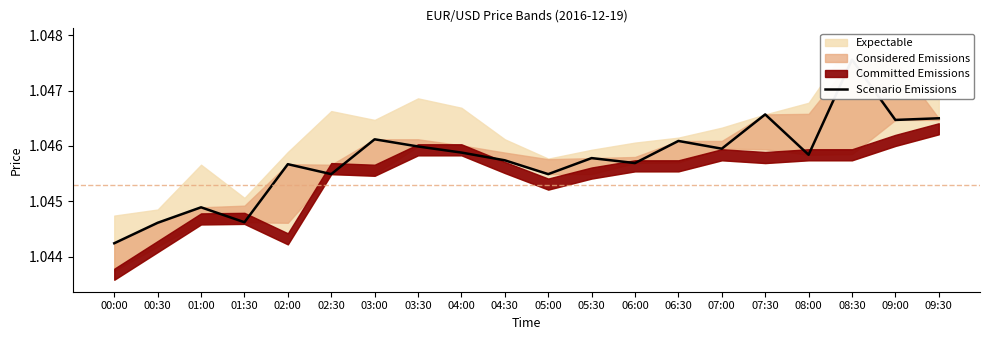

What is the ratio of the value at 05:00 to the value at 02:00?

1.0